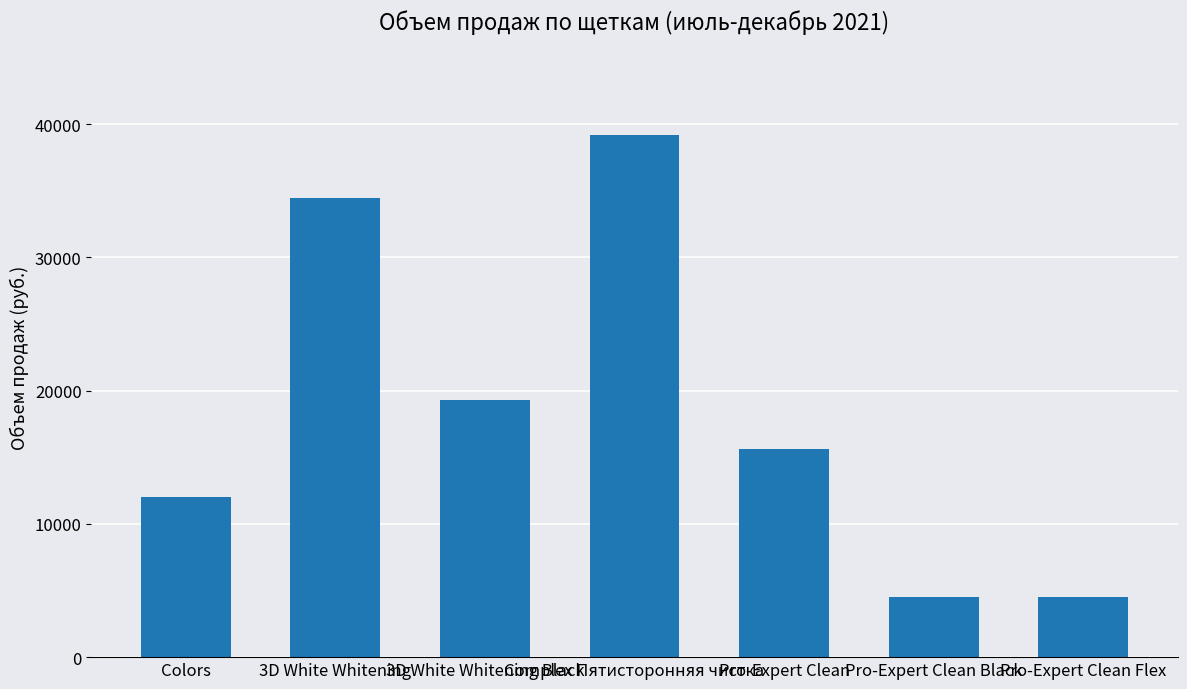

What is the change in value from 3D White Whitening to Pro-Expert Clean?

-18855.8